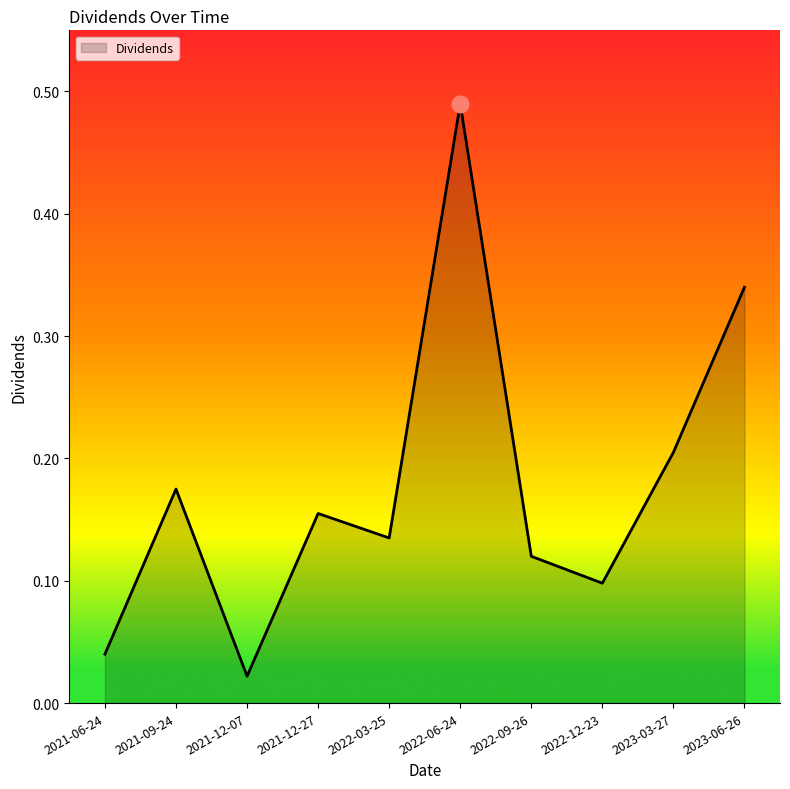

True or false: the data shows 0.2 at 2021-12-27.

True